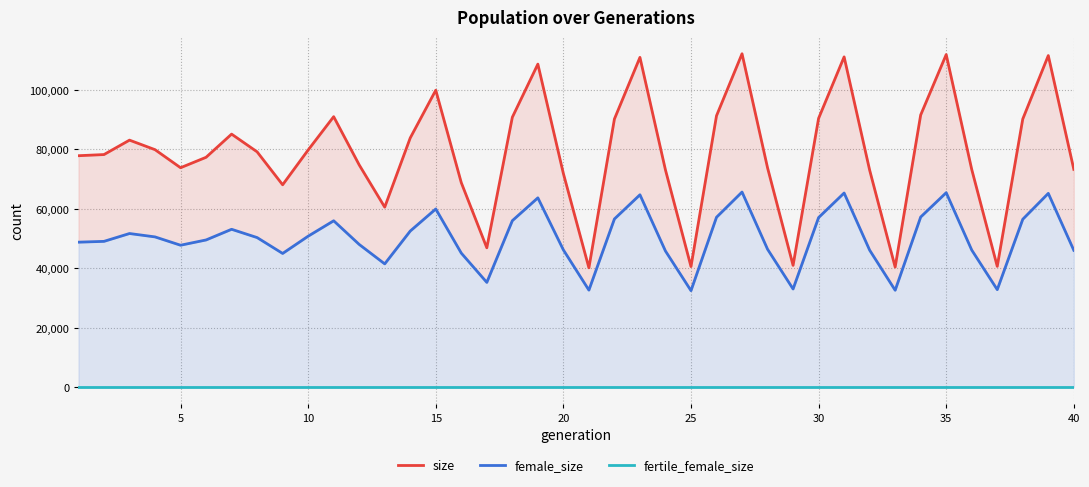

Which series has the largest range (max minus min)?

size